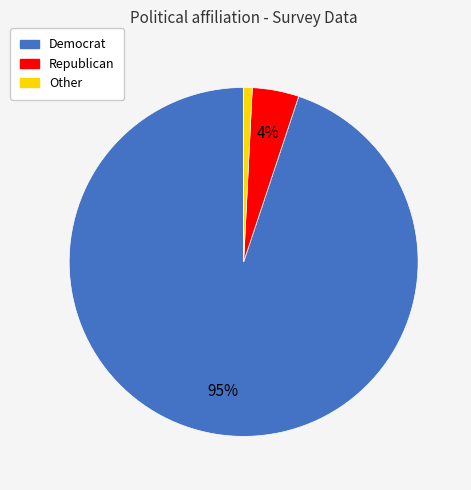

Between Republican and Other, which is larger?

Republican